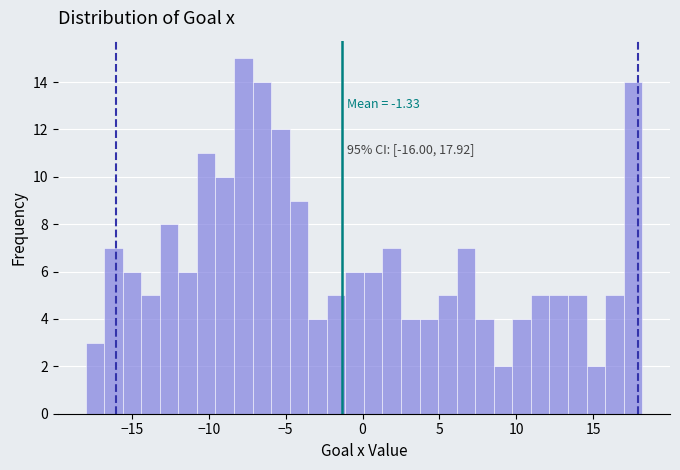

Read against the x-axis, roughly where is the centre of the tallest bar?

-8.0